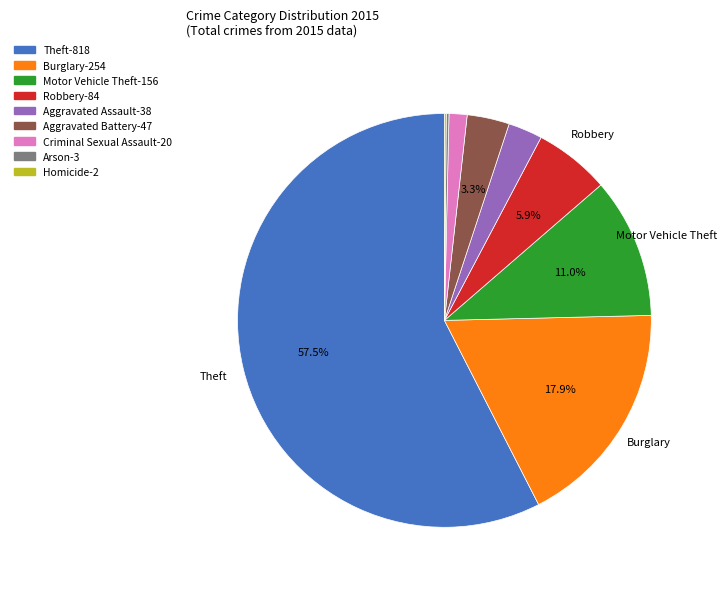

Rank the categories by value from highest to lowest.

Theft, Burglary, Motor Vehicle Theft, Robbery, Aggravated Battery, Aggravated Assault, Criminal Sexual Assault, Arson, Homicide